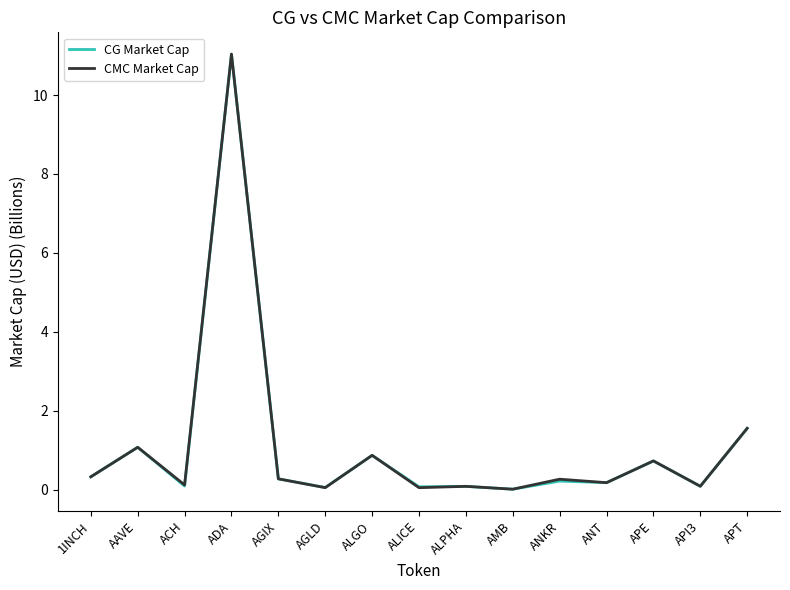

Between AAVE and ANT, which series saw the biggest shift?

CMC Market Cap